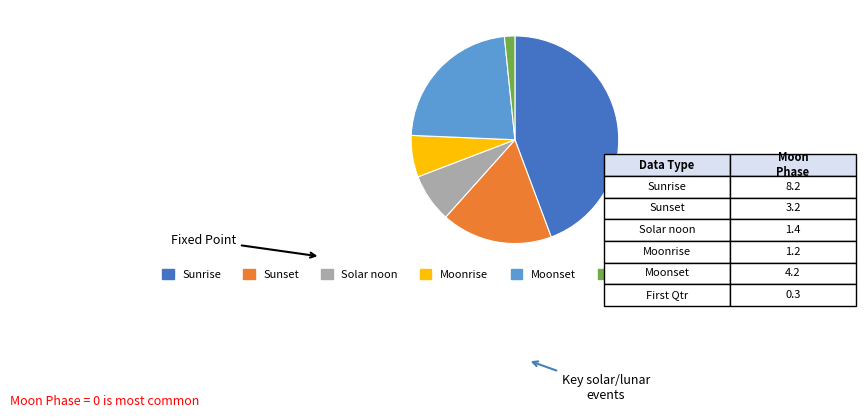

What is the largest slice in the pie chart?

Sunrise